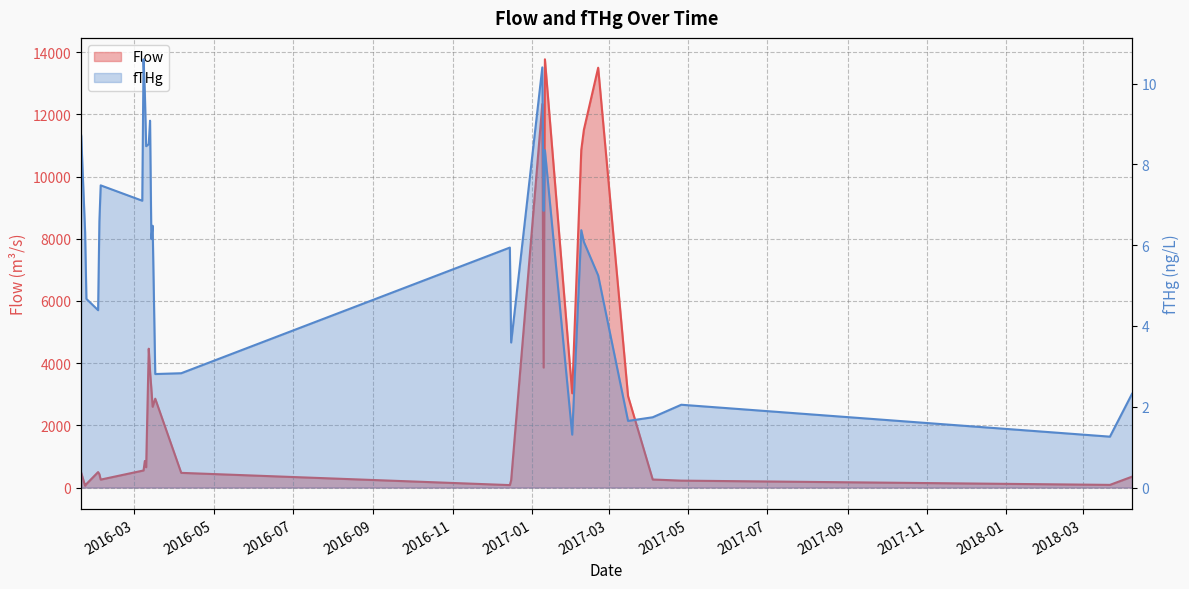

Does the chart display data point markers on the line(s)?

No